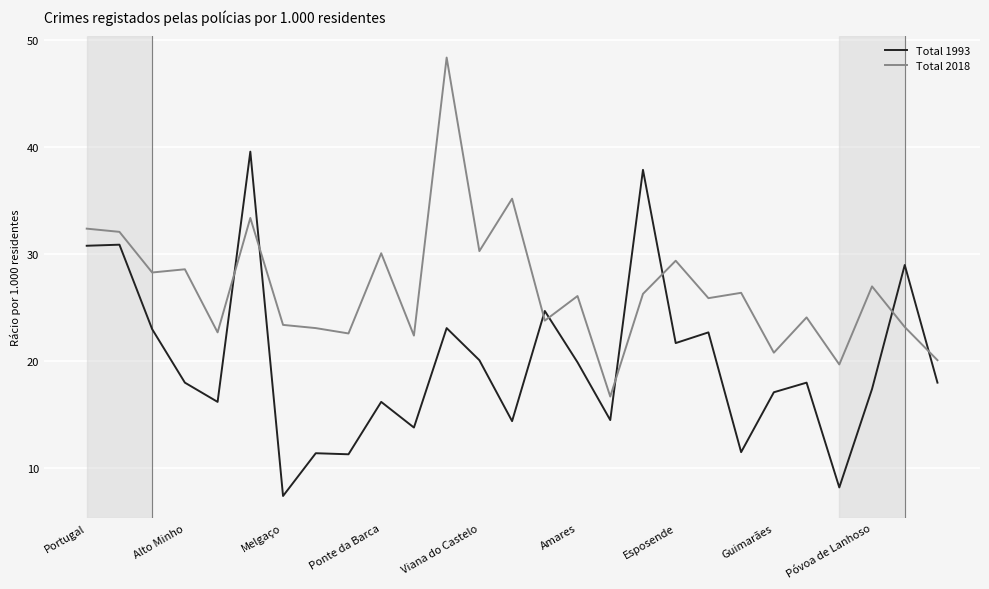

What is the average value of the Total 2018 series?

26.8